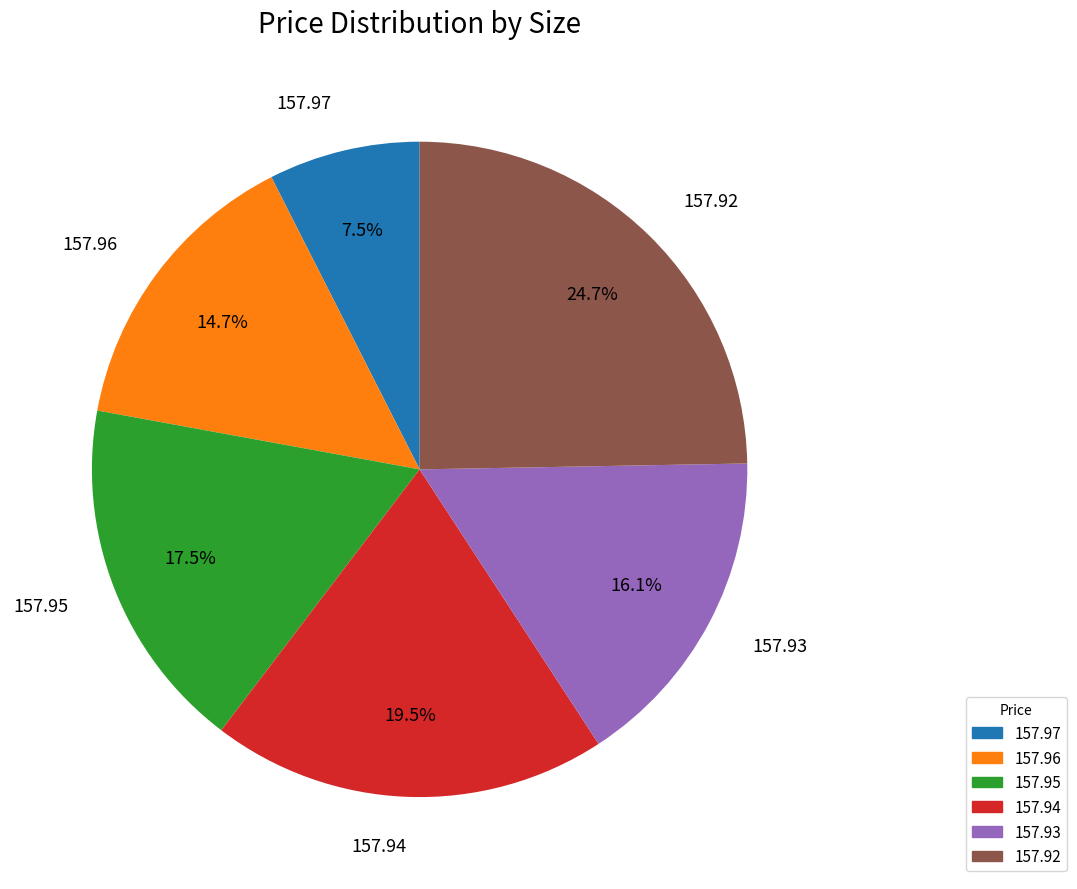

True or false: 157.93 accounts for 2% of the total.

False